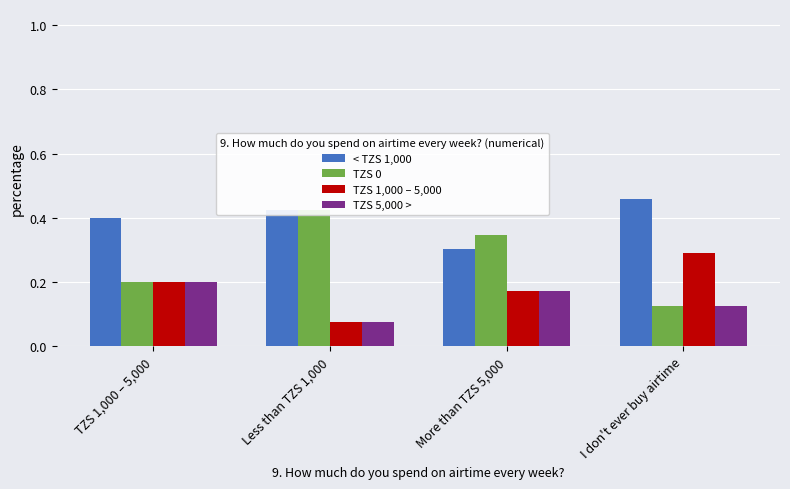

At how many categories does at least one series exceed 0?

4